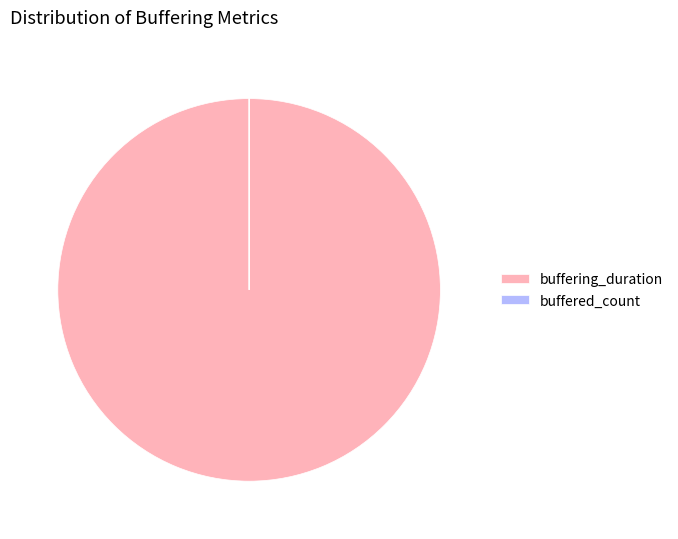

Which slice represents more than half of the pie?

buffering_duration